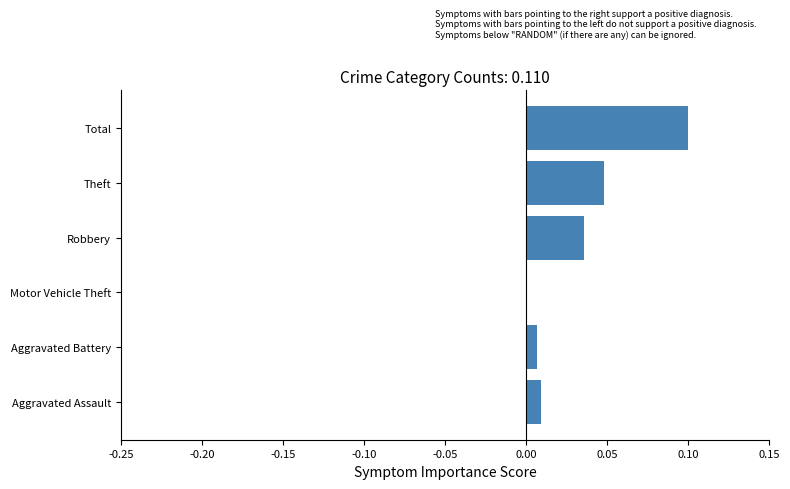

Which label corresponds to the largest value in the chart?

Total